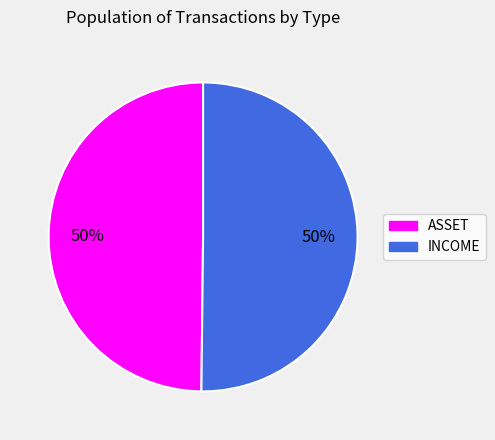

To the nearest percent, what portion does INCOME represent?

50%